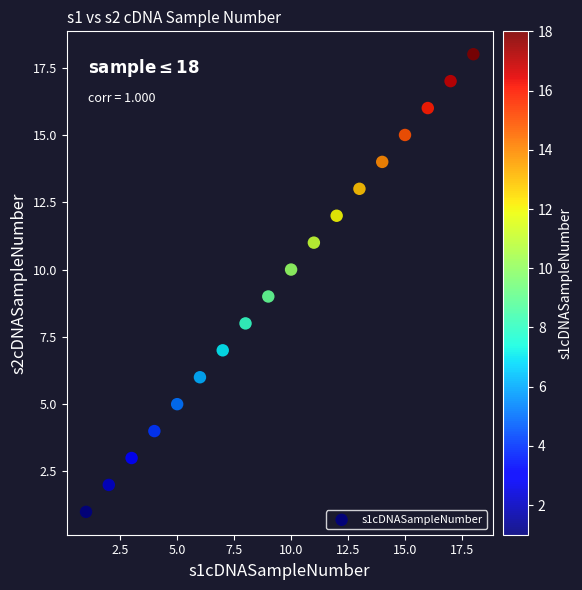

What is the range of Y values (max minus min)?

17